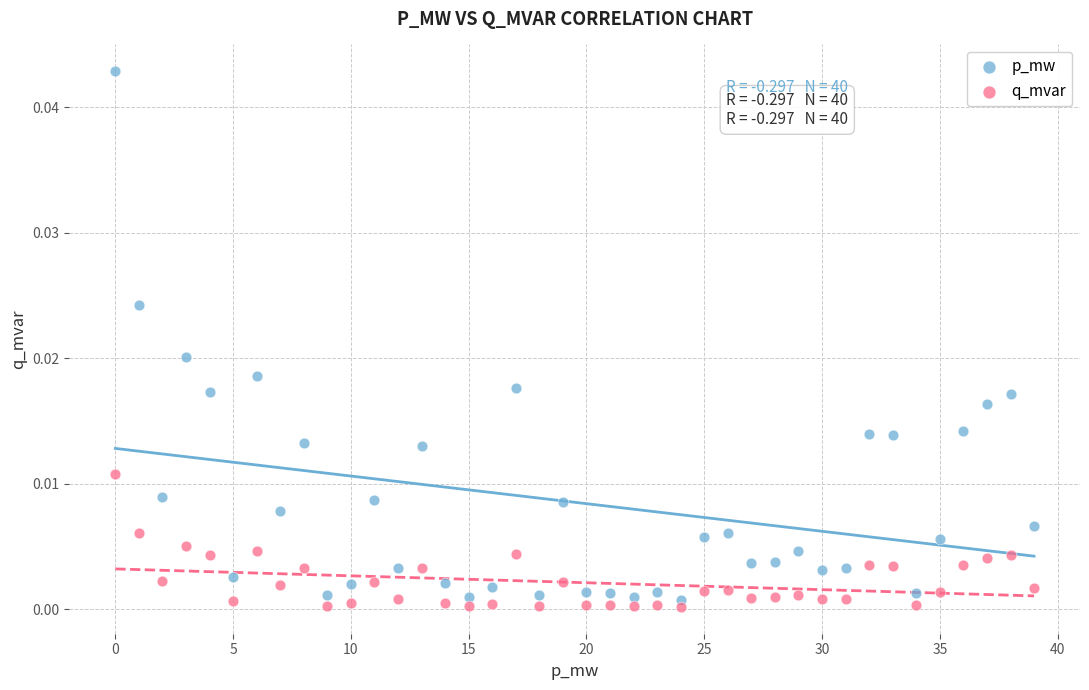

Which series reaches the maximum Y coordinate?

p_mw